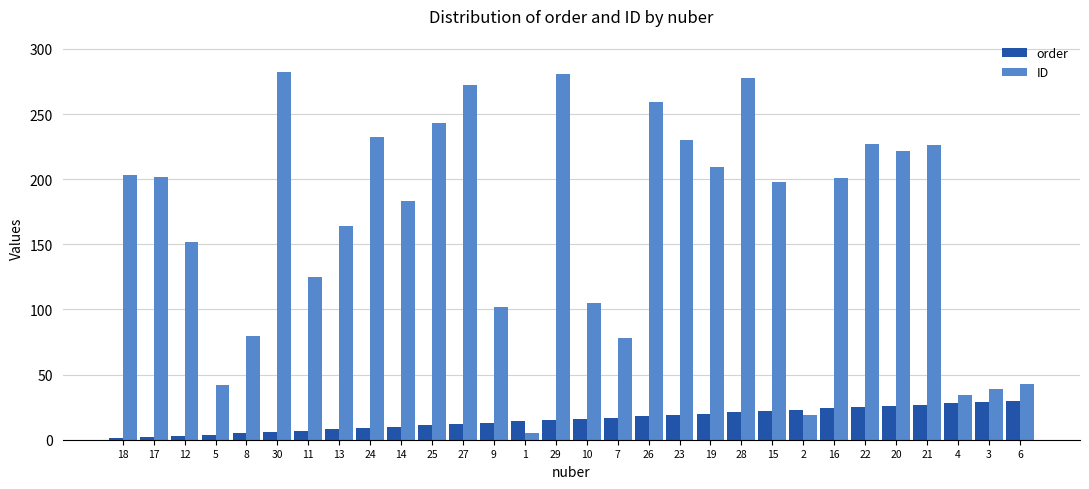

What is the total value across all series at 28?

299